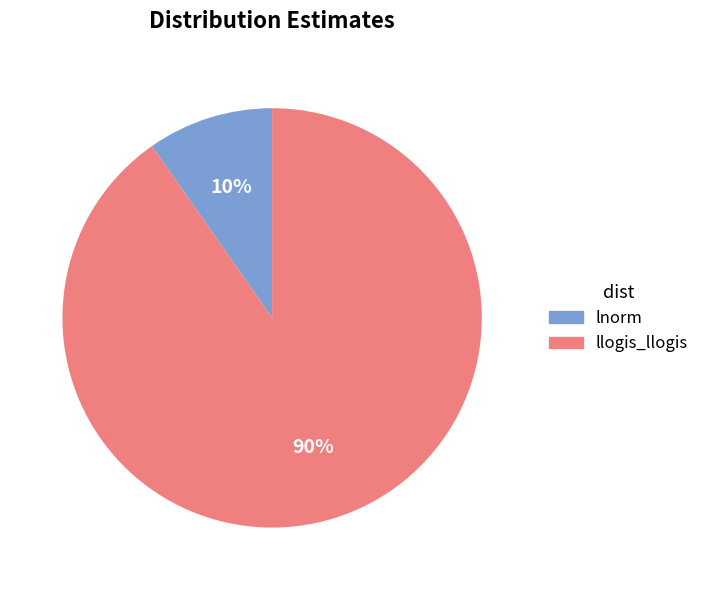

To the nearest percent, what is the average slice percentage?

50%